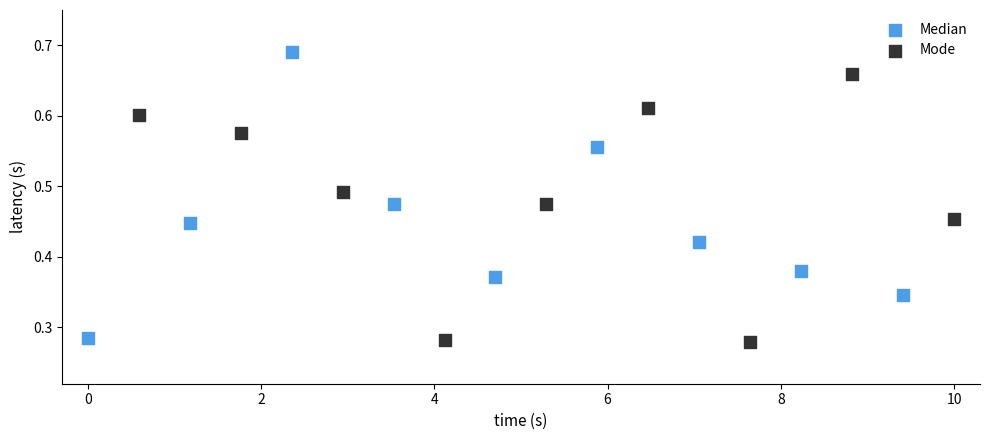

Which series reaches the maximum Y coordinate?

Median